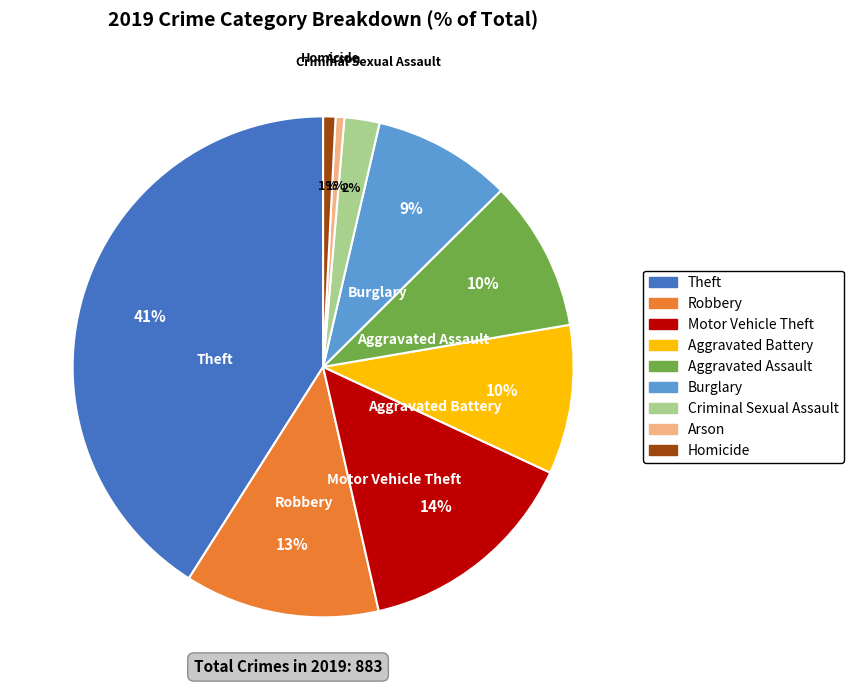

Is it true that Homicide is 11% of the pie?

False